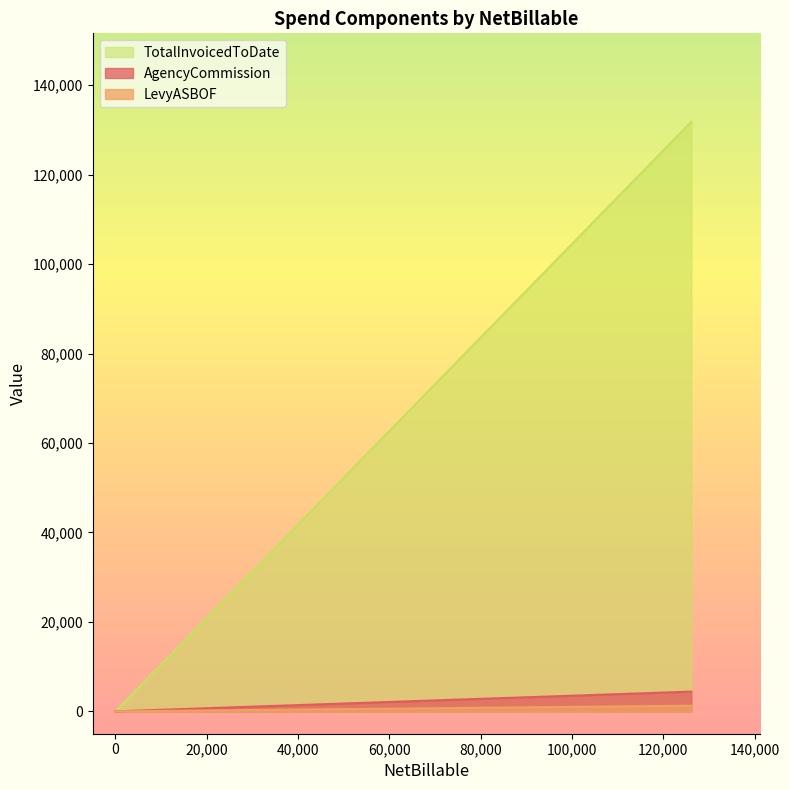

How many values in the TotalInvoicedToDate series are below 561?

5